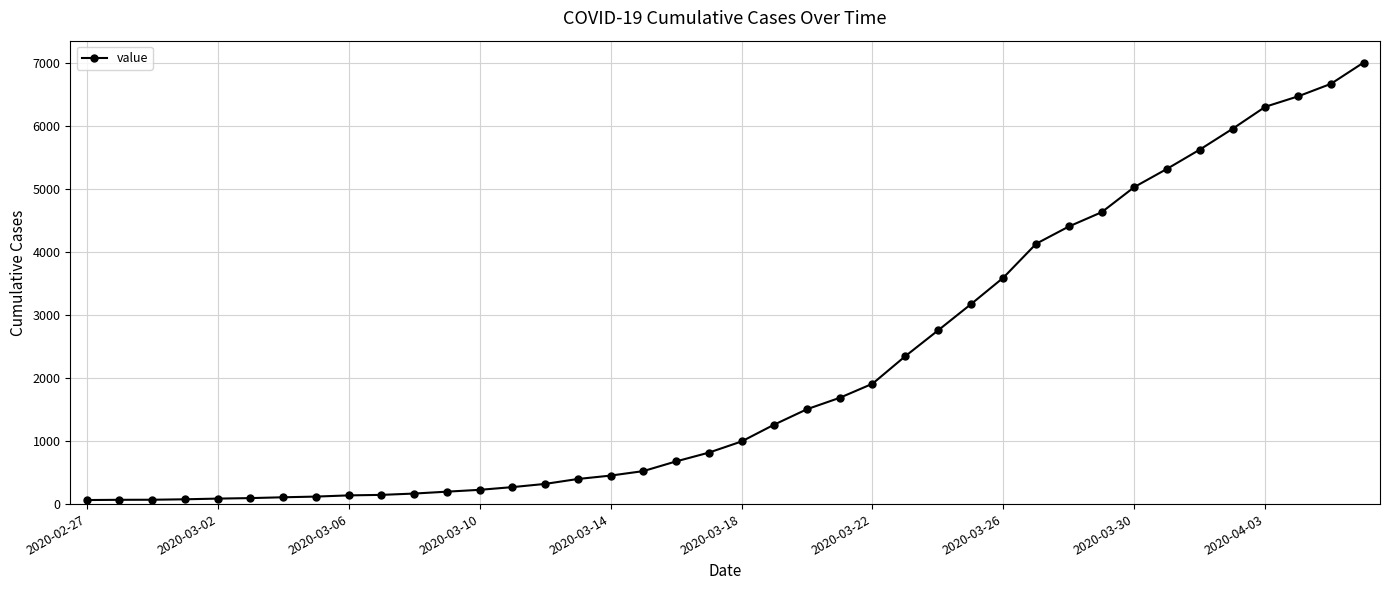

What is the difference between the second highest and minimum values?

6602